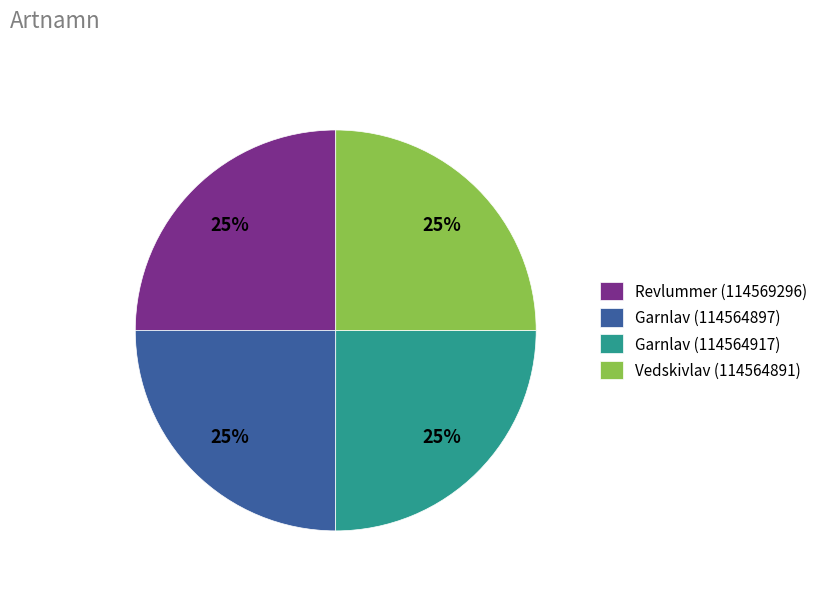

Does any single category account for the majority?

No